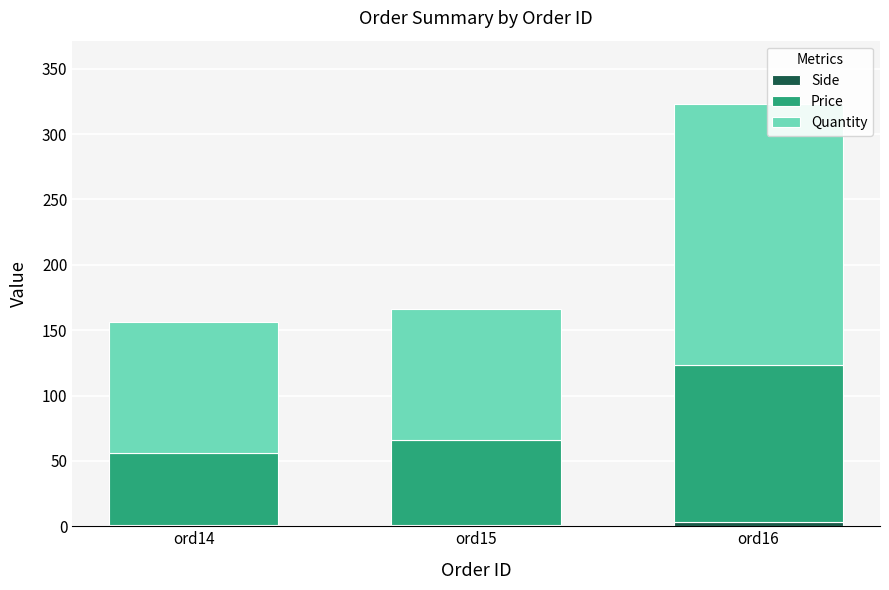

Are the bars grouped side by side (vs. stacked)?

No